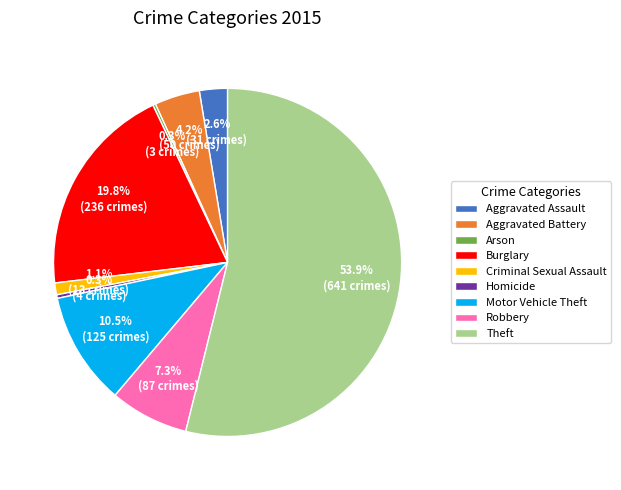

To the nearest percent, what is the average slice percentage?

11%